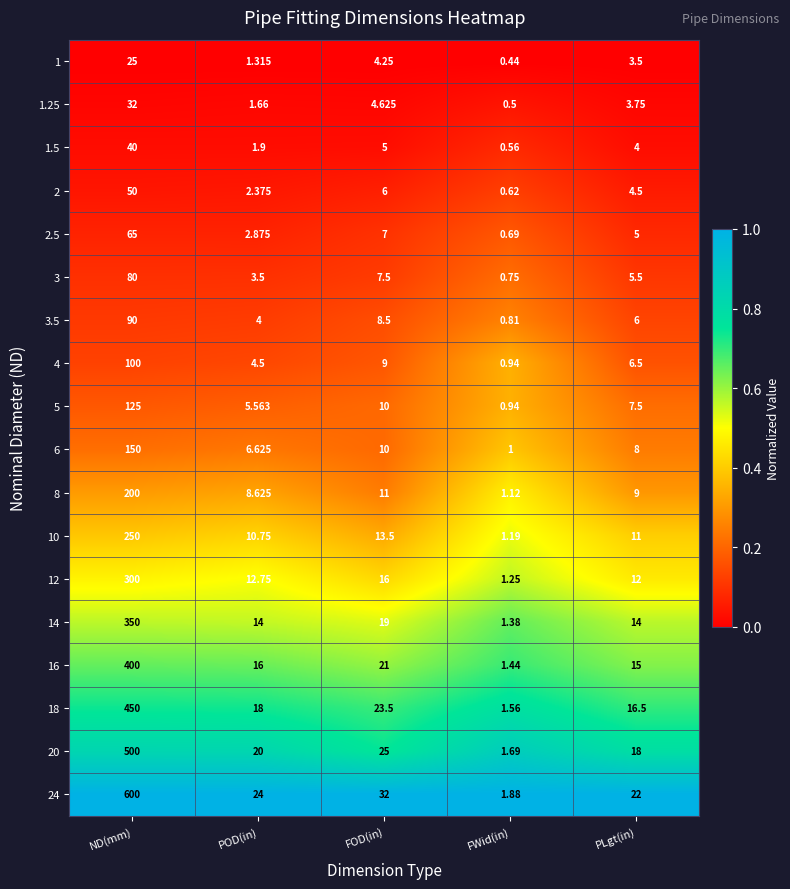

At which label is 6 closest to 75?

FOD(in)